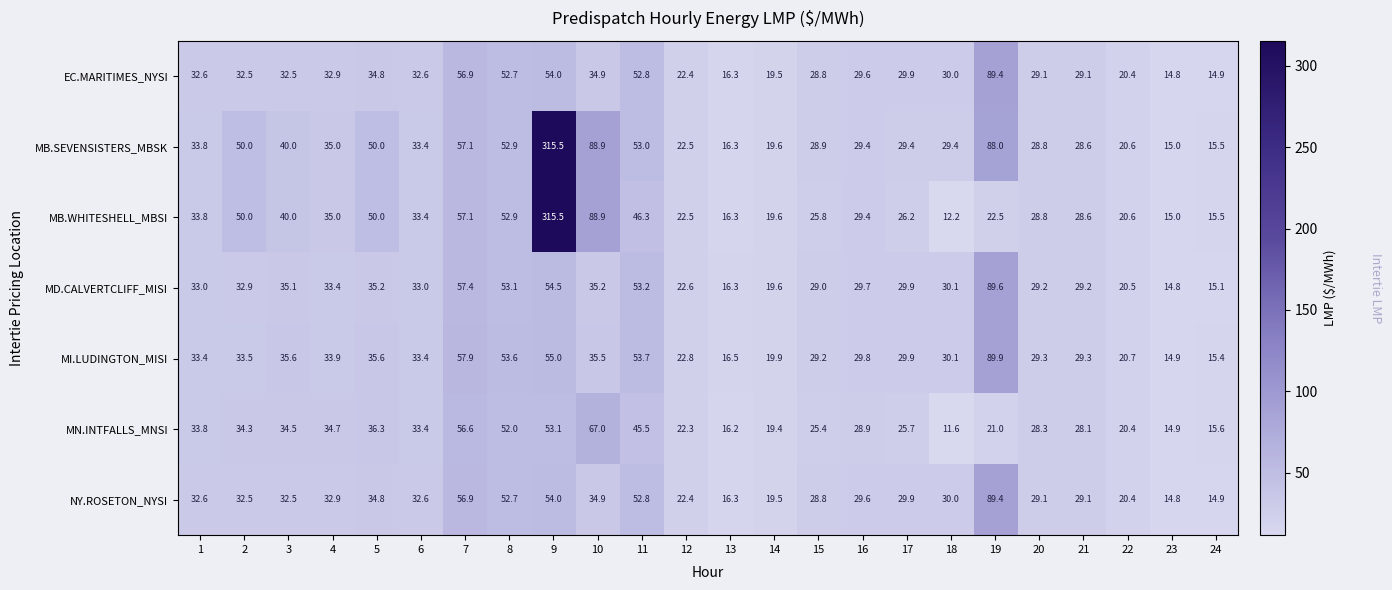

Rank the categories by MN.INTFALLS_MNSI value from lowest to highest.

18, 23, 24, 13, 14, 22, 19, 12, 15, 17, 21, 20, 16, 6, 1, 2, 3, 4, 5, 11, 8, 9, 7, 10